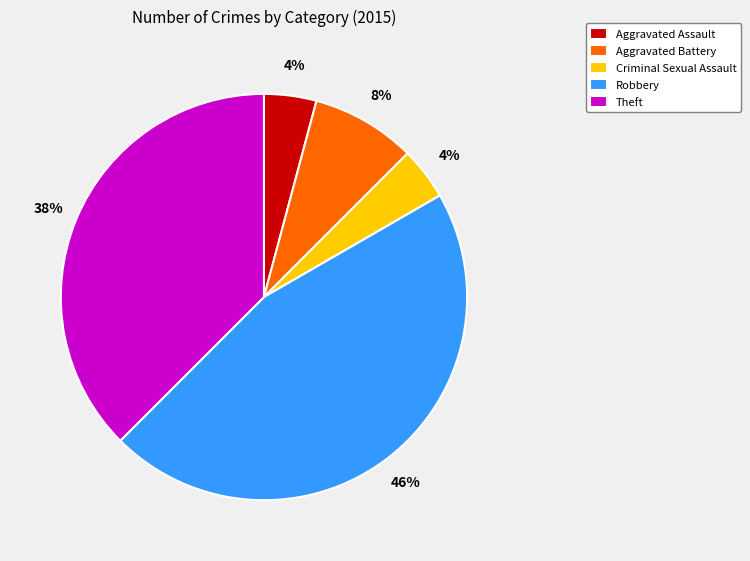

What is the largest slice in the pie chart?

Robbery